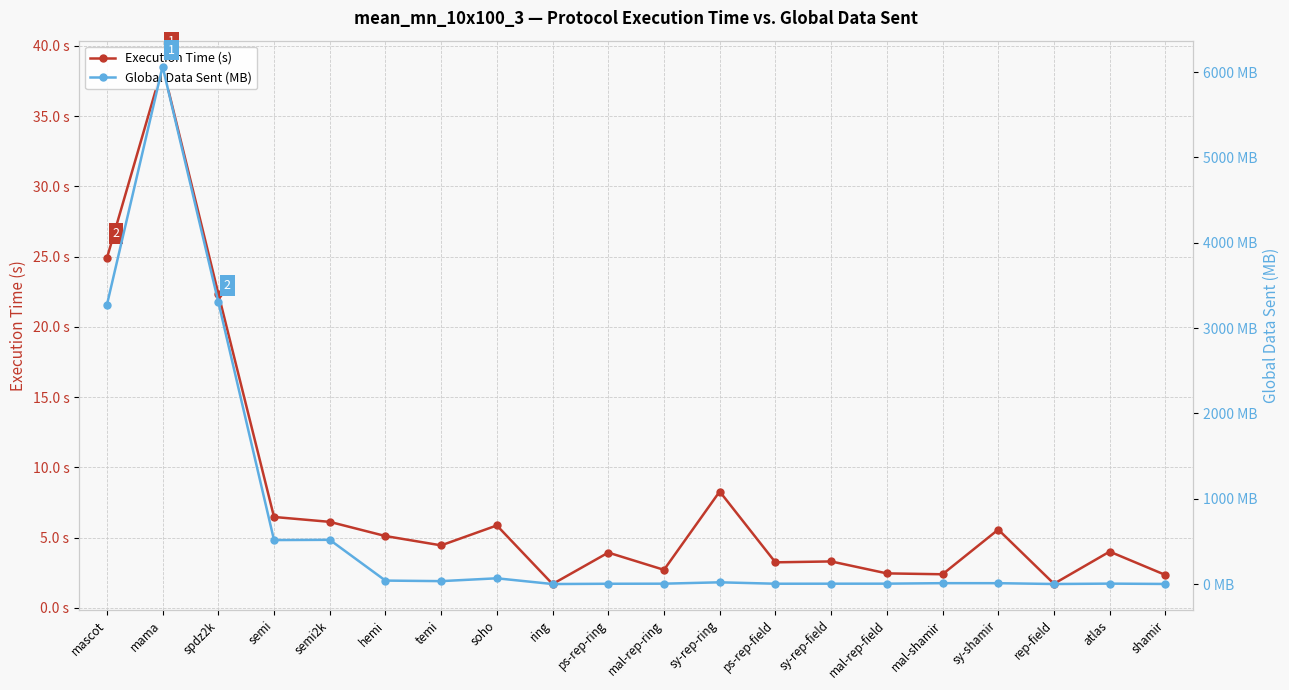

How many lines are shown in the chart?

2